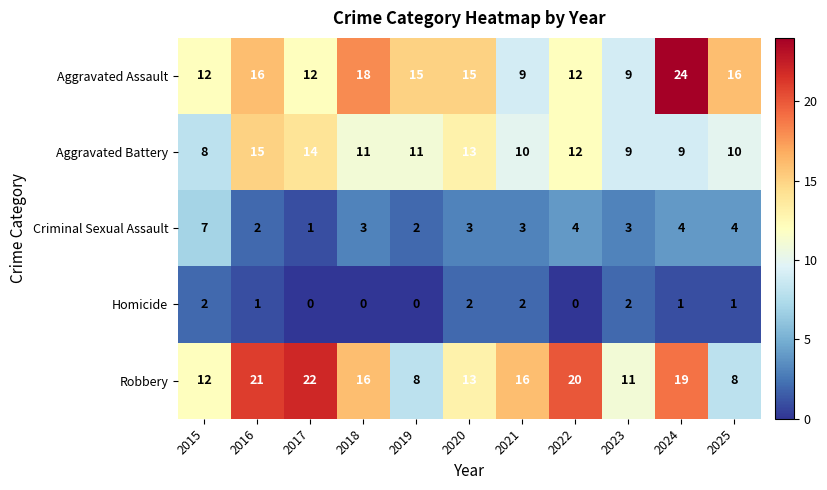

List the series in order of their peak value, lowest first.

Homicide, Criminal Sexual Assault, Aggravated Battery, Robbery, Aggravated Assault